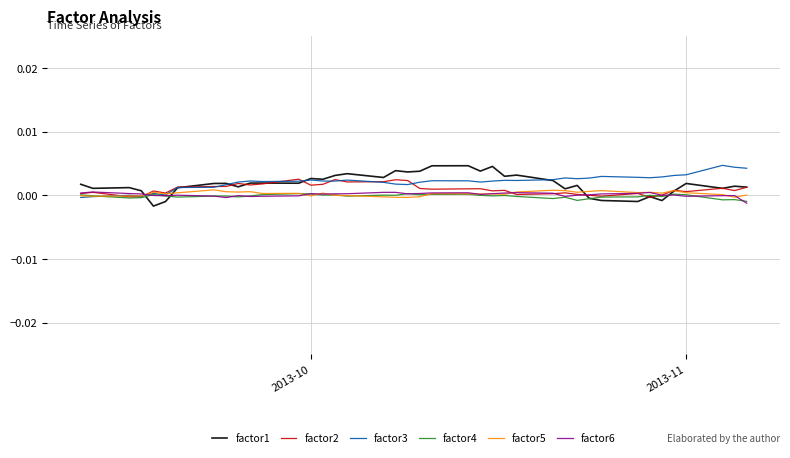

How many lines are shown in the chart?

6